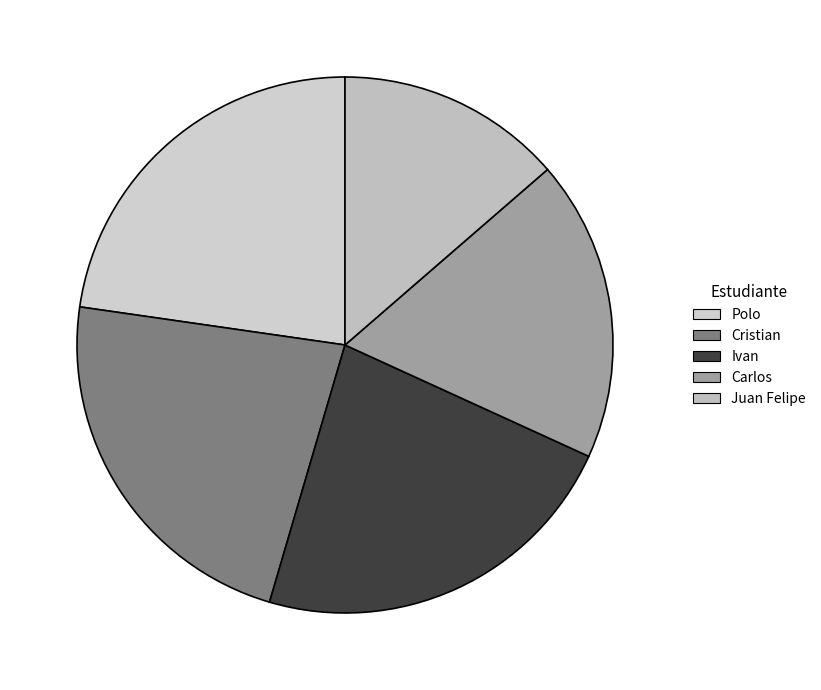

To the nearest percent, what is the average slice percentage?

20%